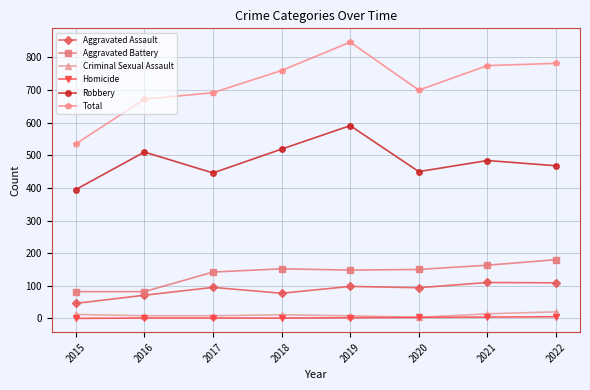

Is the value of Robbery at 2019 greater than the value of Aggravated Battery at 2019?

Yes